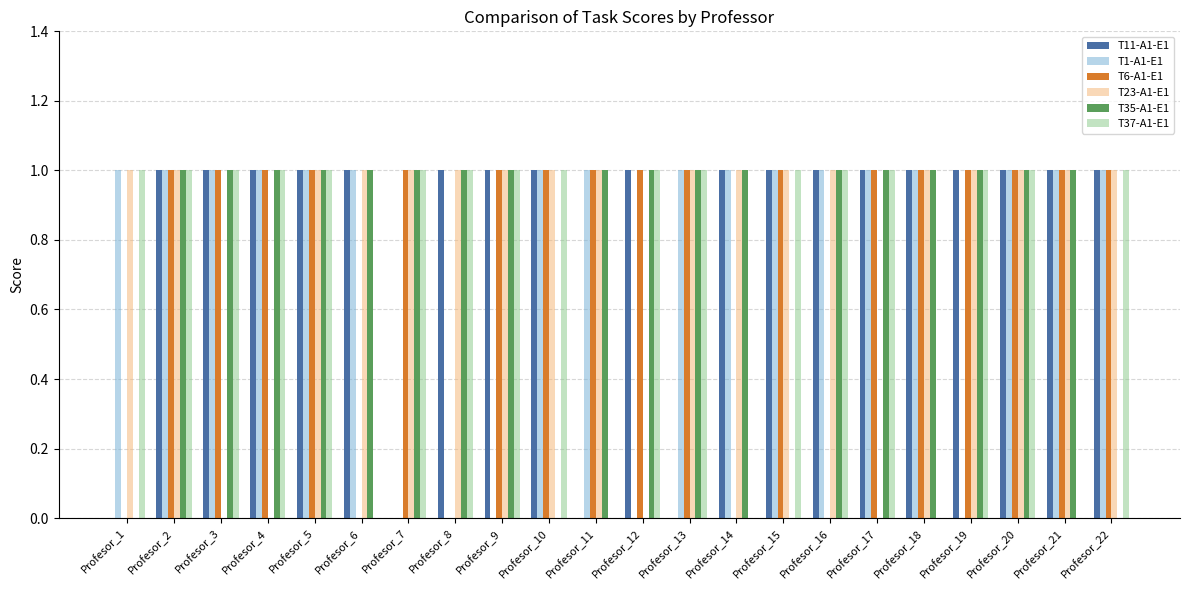

True or false: T11-A1-E1 has a value of 1 at Profesor_21.

True